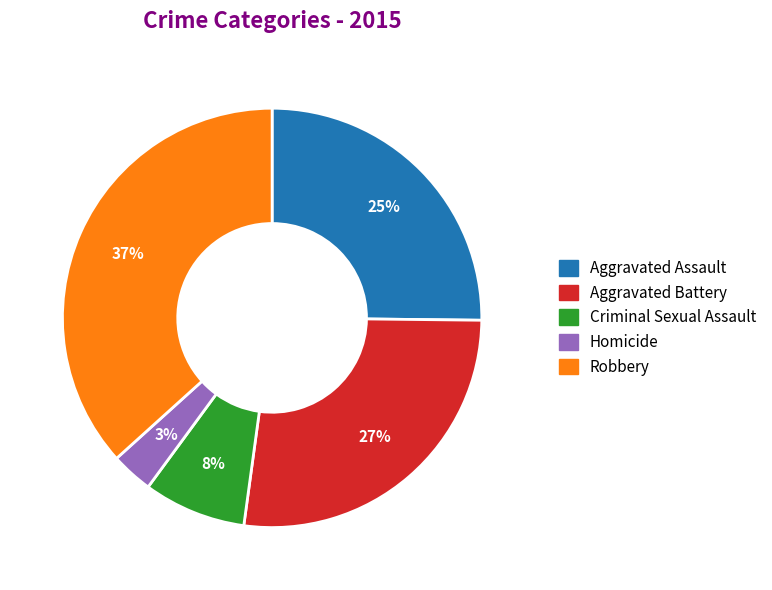

Count the number of slices in the pie.

5